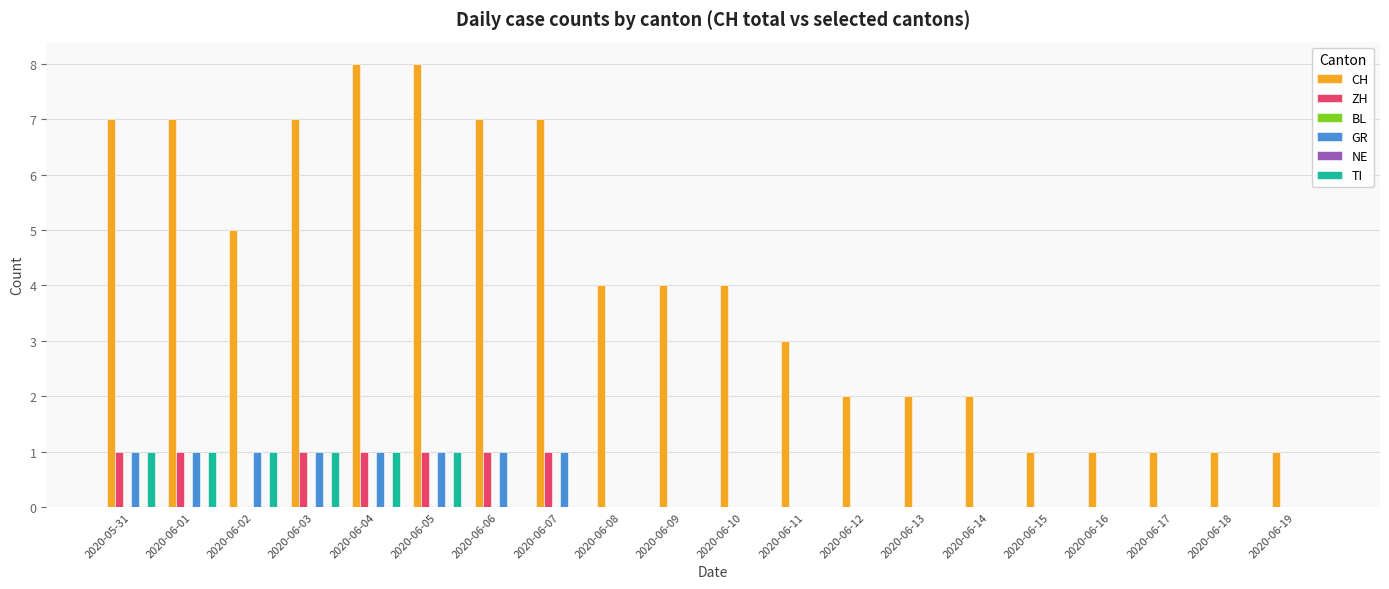

At which category is the sum across all series the highest?

2020-06-04